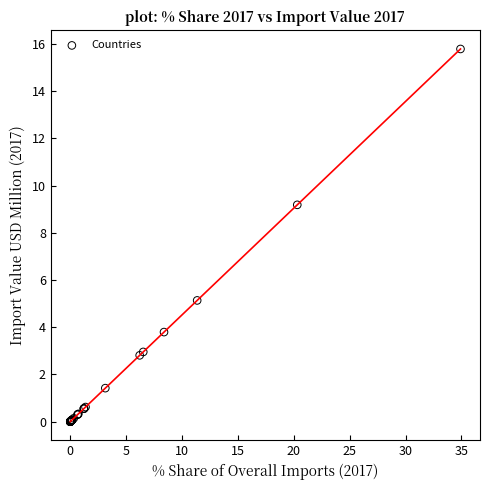

What Y value in the scatter plot is closest to 7?

5.1